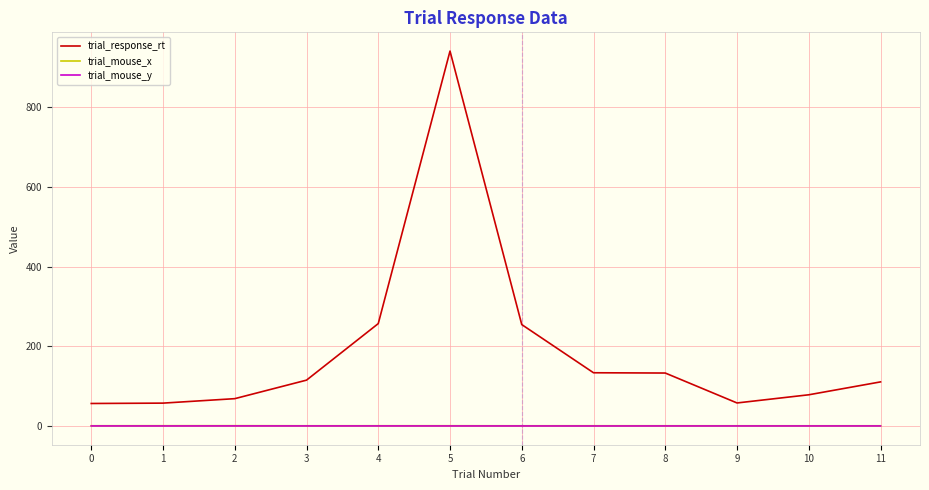

Is the value of trial_response_rt at 5 greater than the value of trial_mouse_x at 6?

Yes